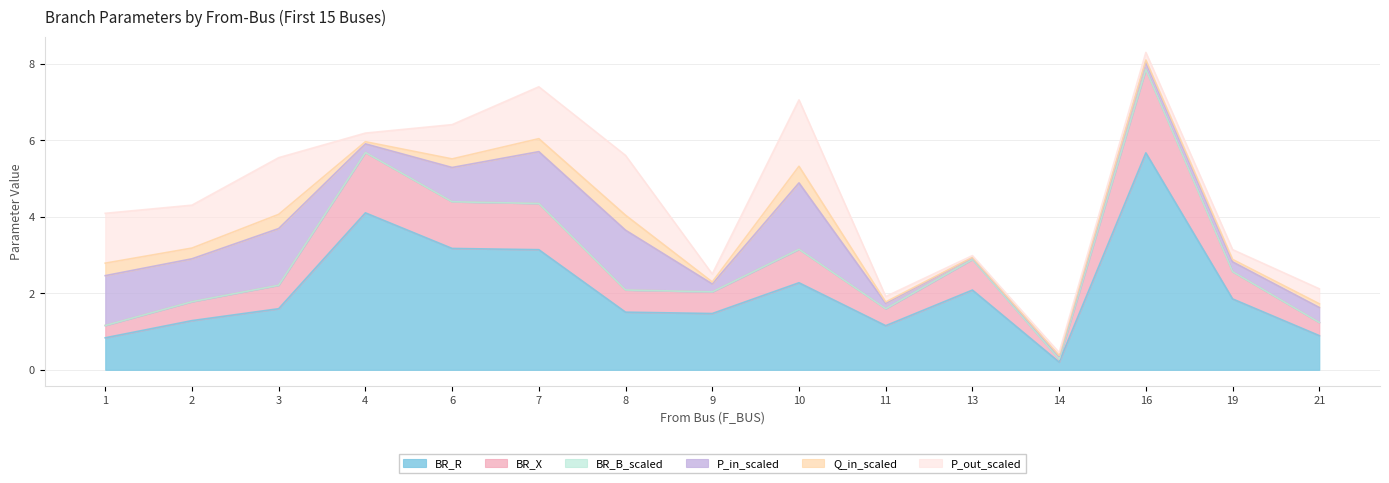

What is the value of the BR_X point at the 14th from the left?

2.6